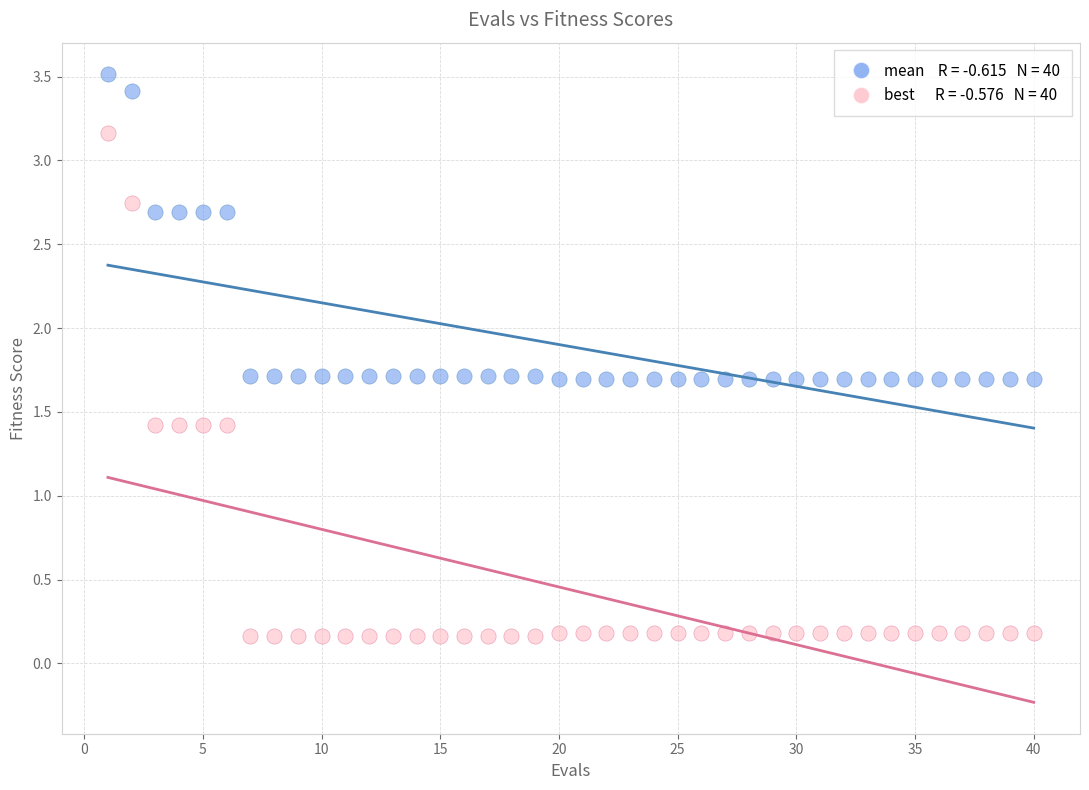

Across all data points, what is the range of Y values (max minus min)?

3.4